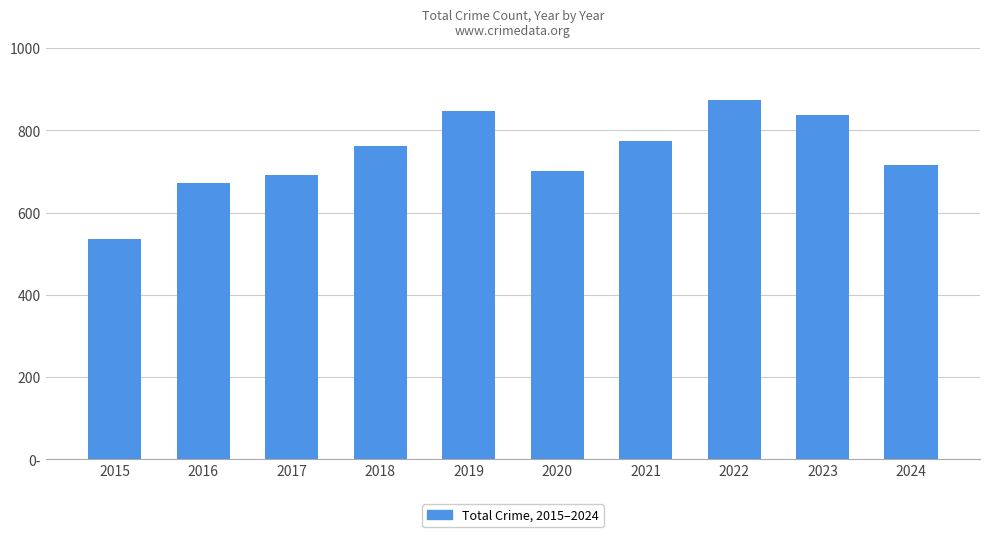

What is the difference between the second highest and second lowest values?

175